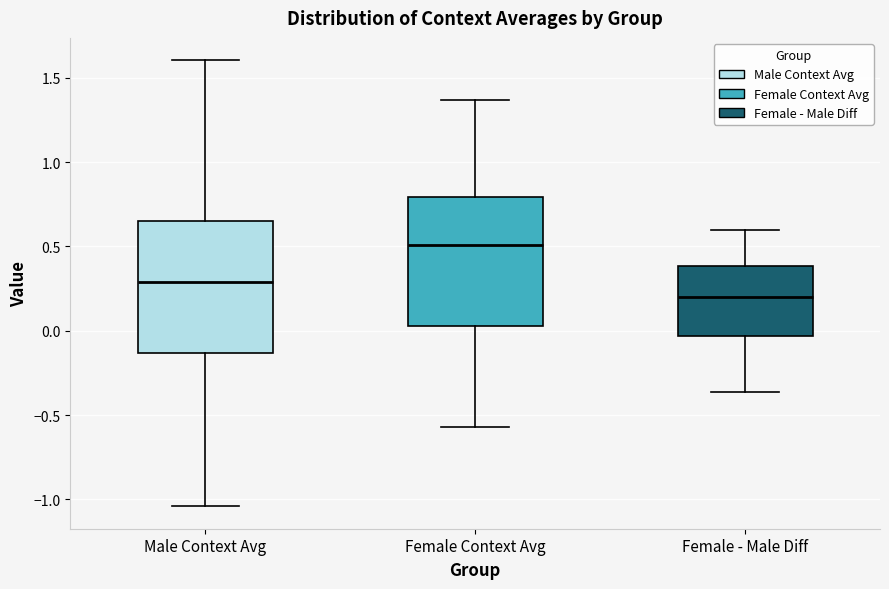

Reading left to right, read every box against the y-axis: the position of its median line, the range the box covers, and the ends of its whiskers. The values are not printed on the chart, so give them approximately, as read against the axis.

Male Context Avg: median 0.30, box -0.15 to 0.65, whiskers -1.05 to 1.60
Female Context Avg: median 0.50, box 0.05 to 0.80, whiskers -0.55 to 1.35
Female - Male Diff: median 0.20, box -0.05 to 0.40, whiskers -0.35 to 0.60